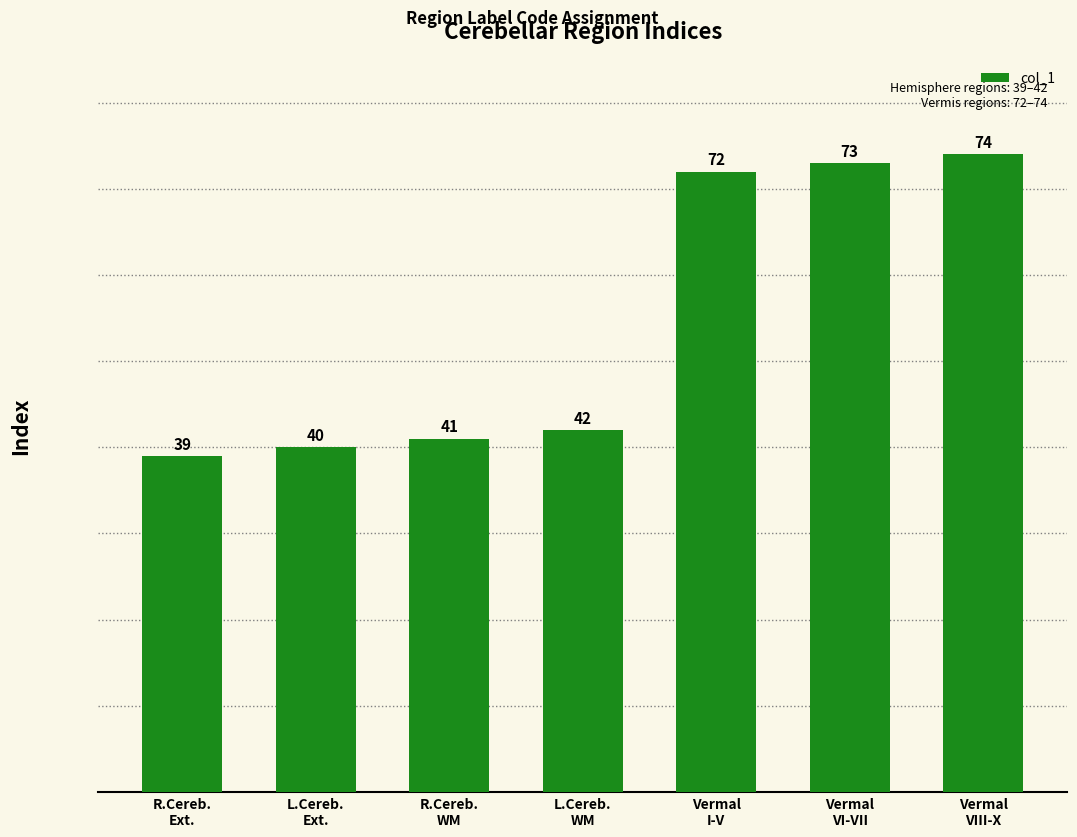

What is the change in value from L.Cereb.
WM to Vermal
VI-VII?

+31